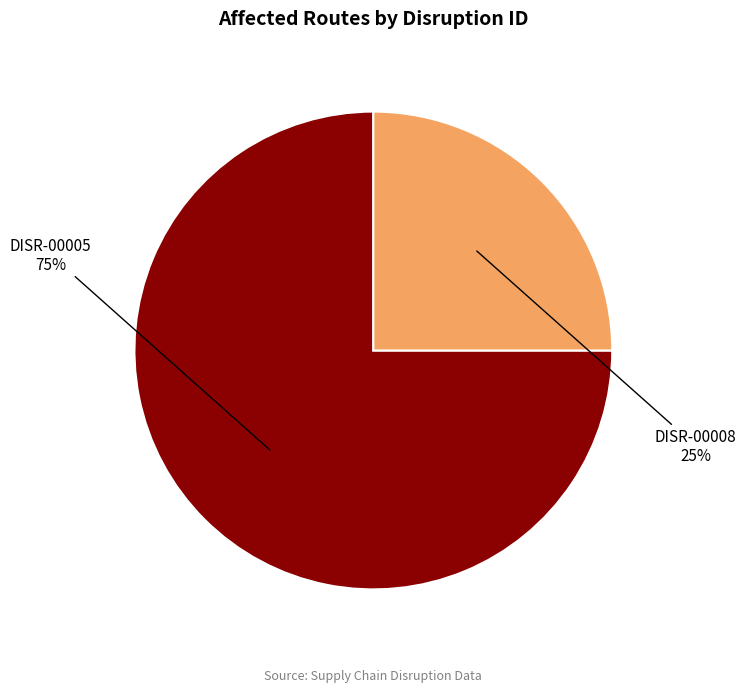

To the nearest percent, what is the average slice percentage?

50%